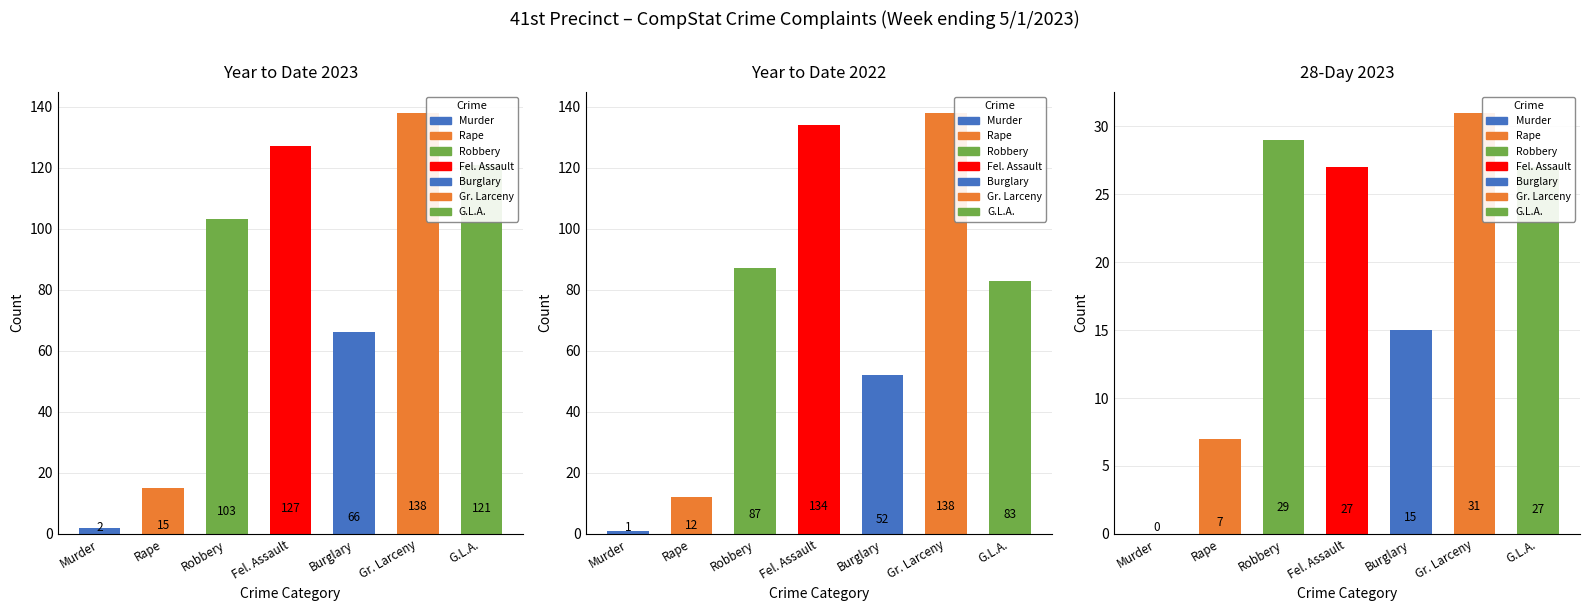

What is the difference between the maximum and minimum values in the YTD 2023 series?

136